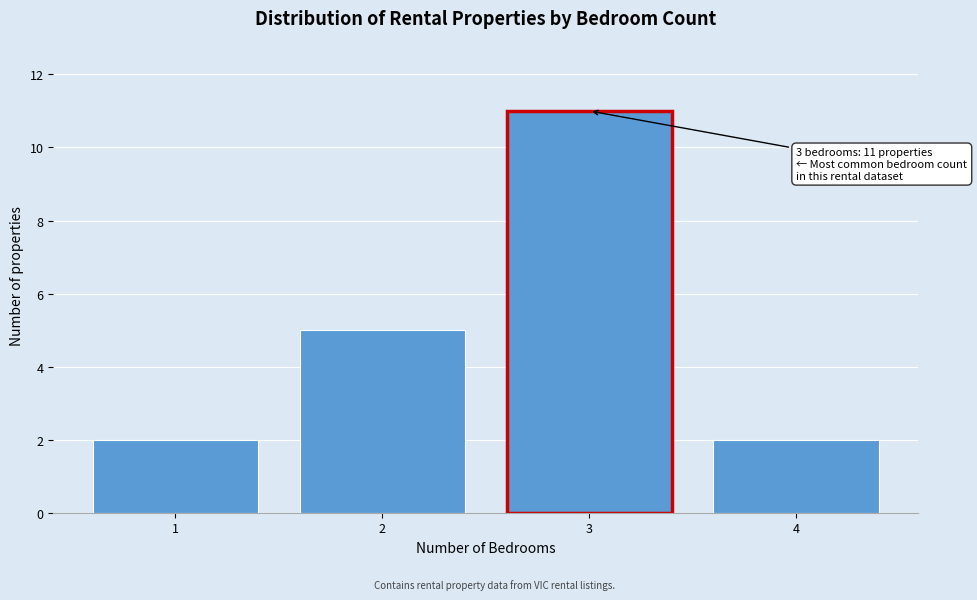

Reading left to right, extract all data points from this chart.

1=2	2=5	3=11	4=2